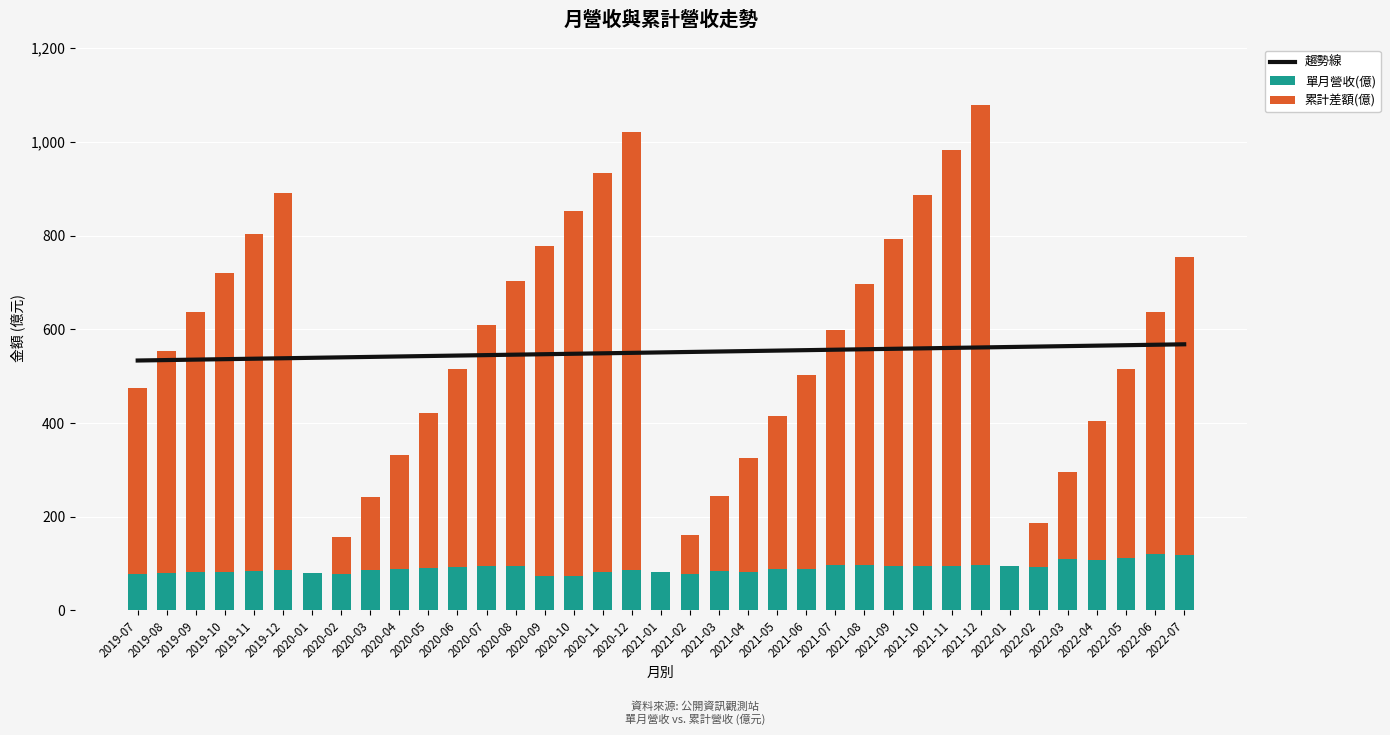

What is the sum of the 單月營收(億) values at 2021-06 and 2022-07?

207.3